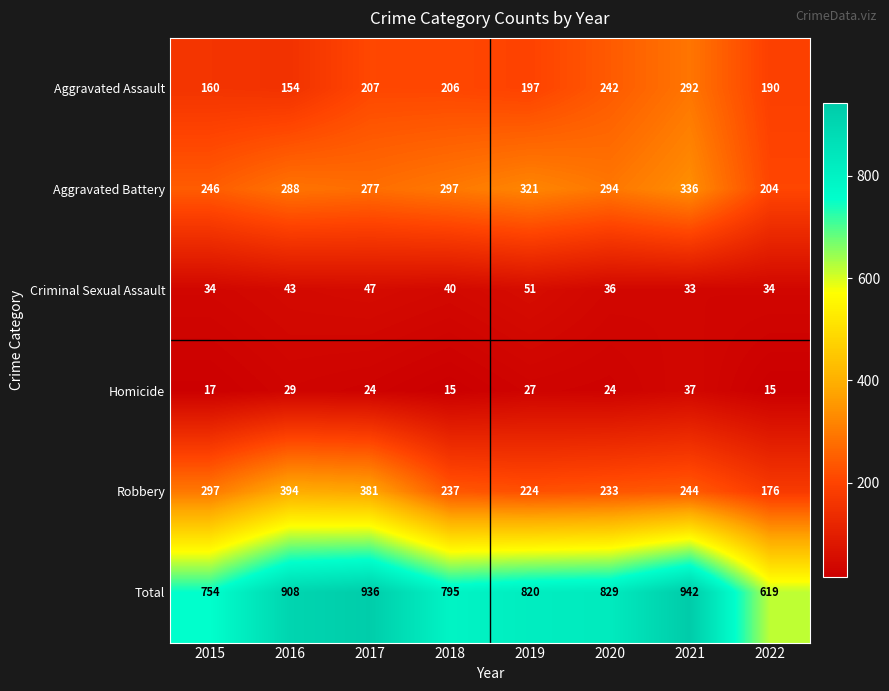

Rank the categories by Total value from lowest to highest.

2022, 2015, 2018, 2019, 2020, 2016, 2017, 2021